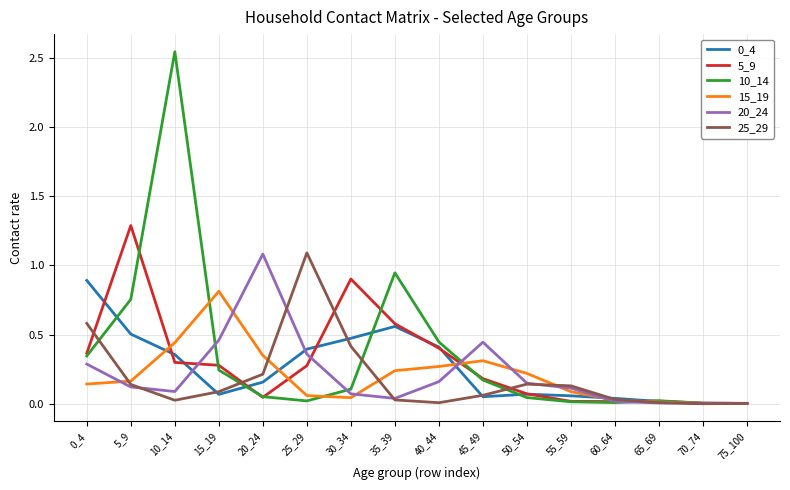

The value of 25_29 at 55_59 is 0.1. True or false?

True